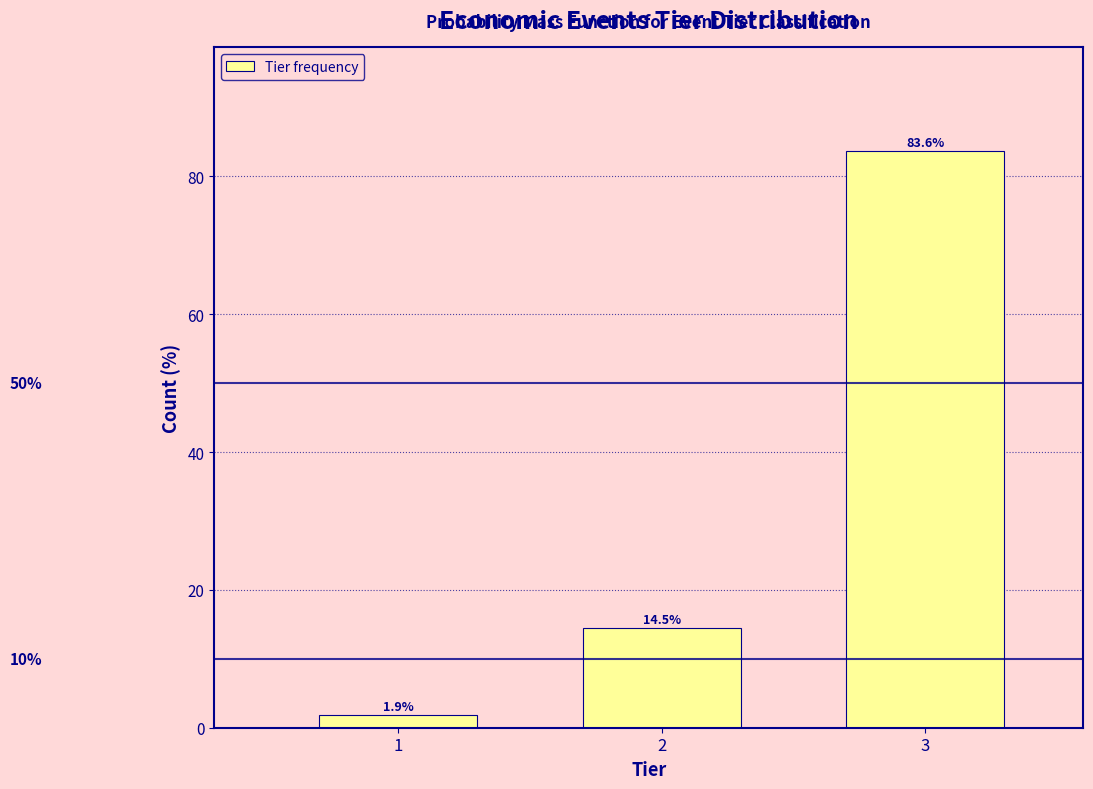

Reading right to left, list all the values displayed in this chart.

83.6	14.5	1.9